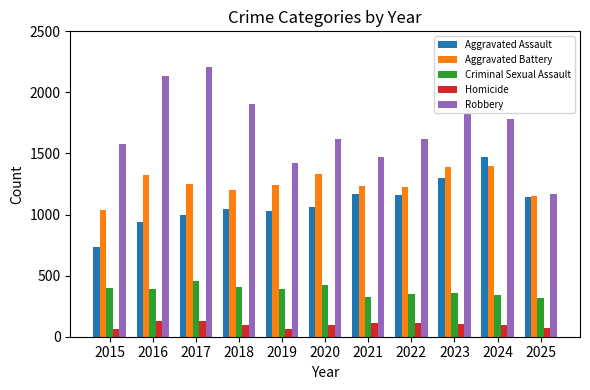

What is the minimum value shown in the chart?

62